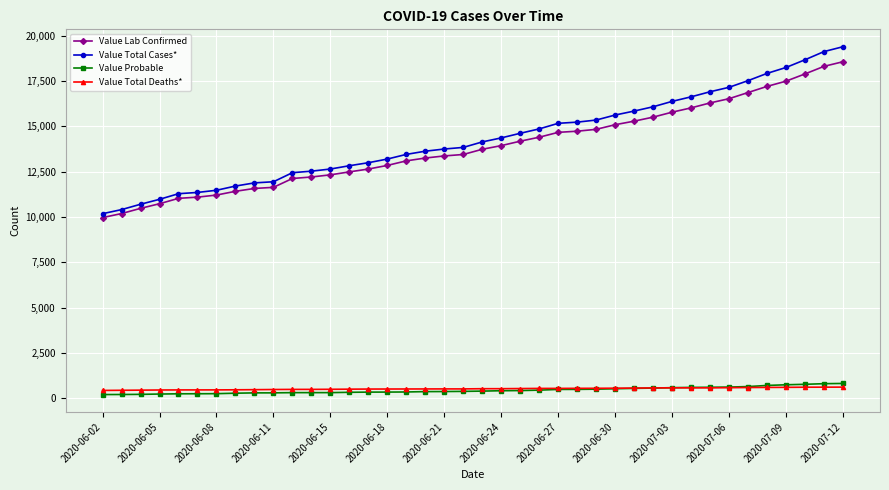

True or false: Value Lab Confirmed and Value Total Cases* intersect in this chart.

False